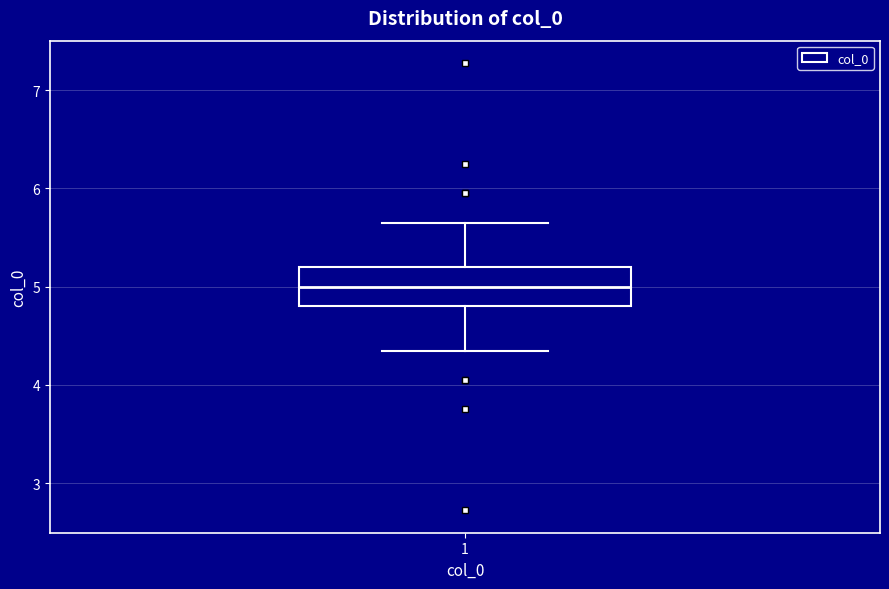

Where does the median line of the box at x = 1 sit on the y-axis? The values are not printed on the chart, so give them approximately, as read against the axis.

5.0